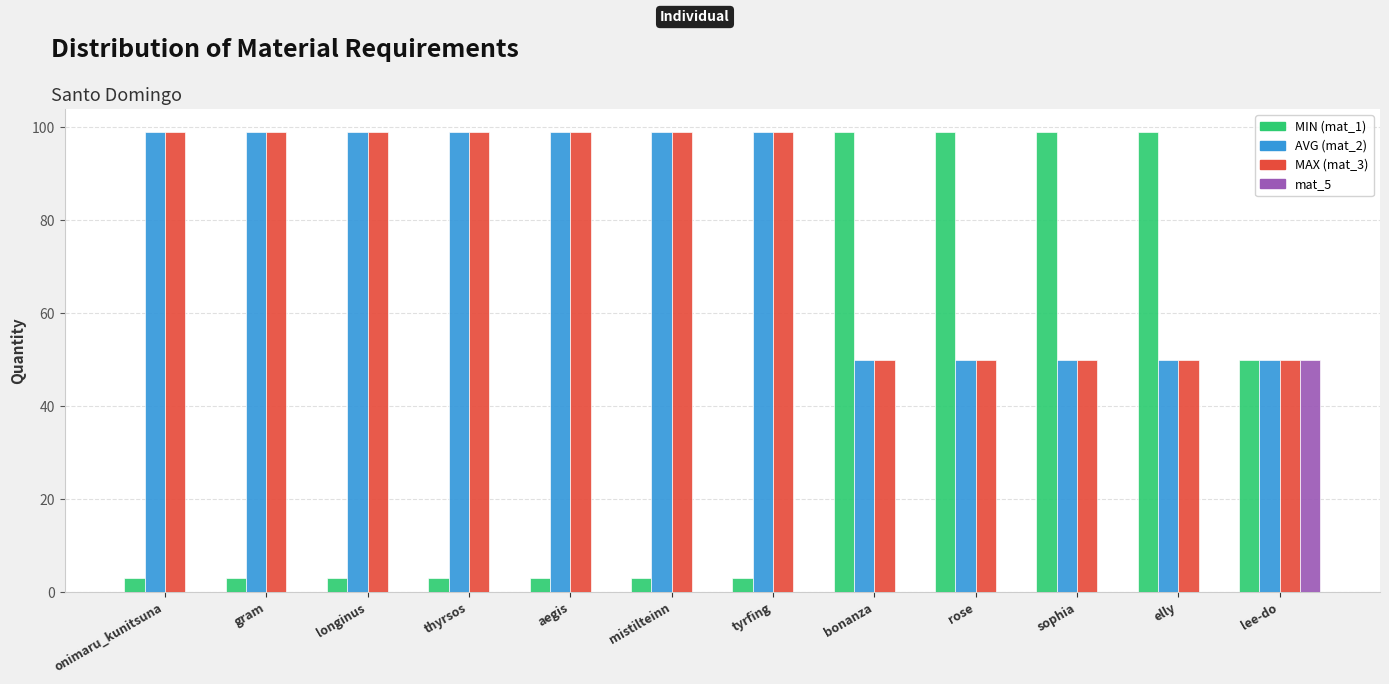

How many groups of bars are there?

12